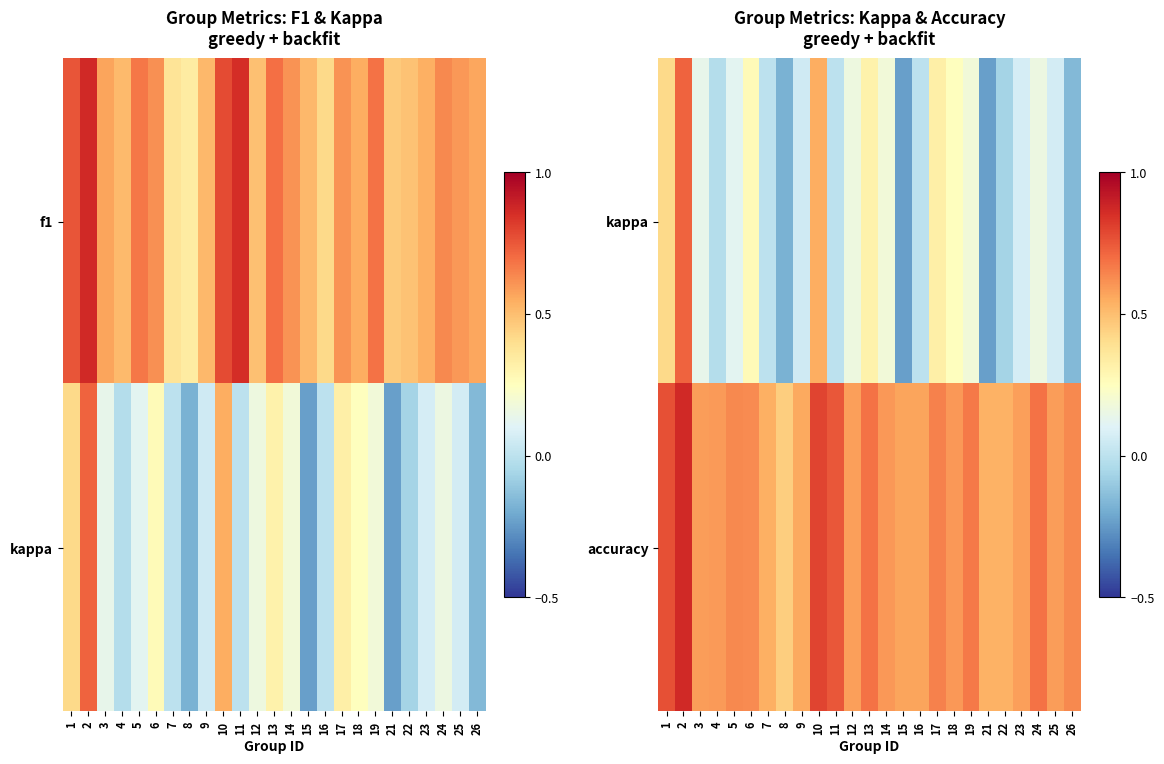

Is it true that kappa equals 0.5 at 11?

False